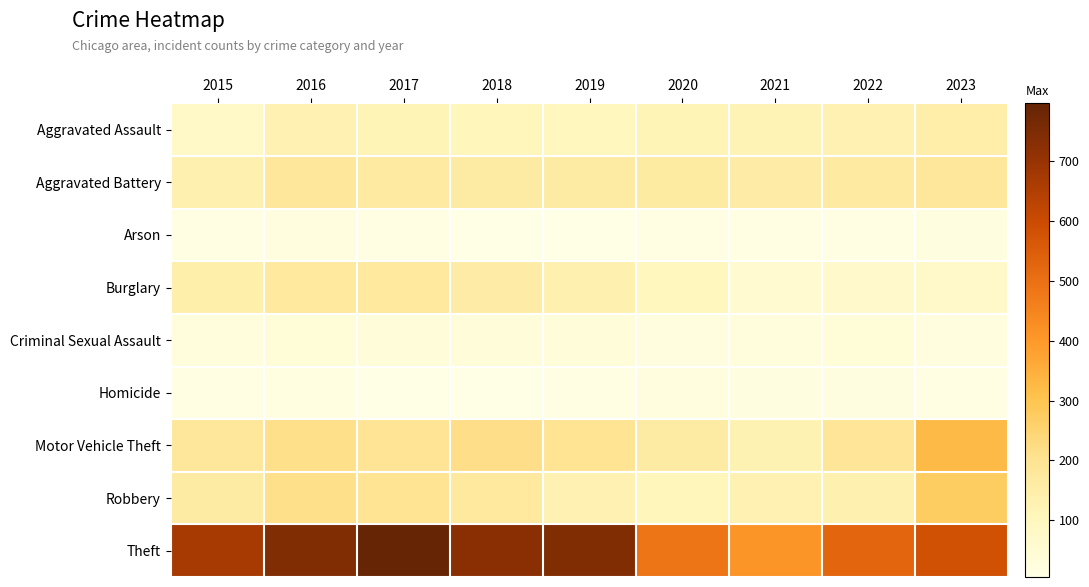

What is the spread (max minus min) of values at 2023?

576